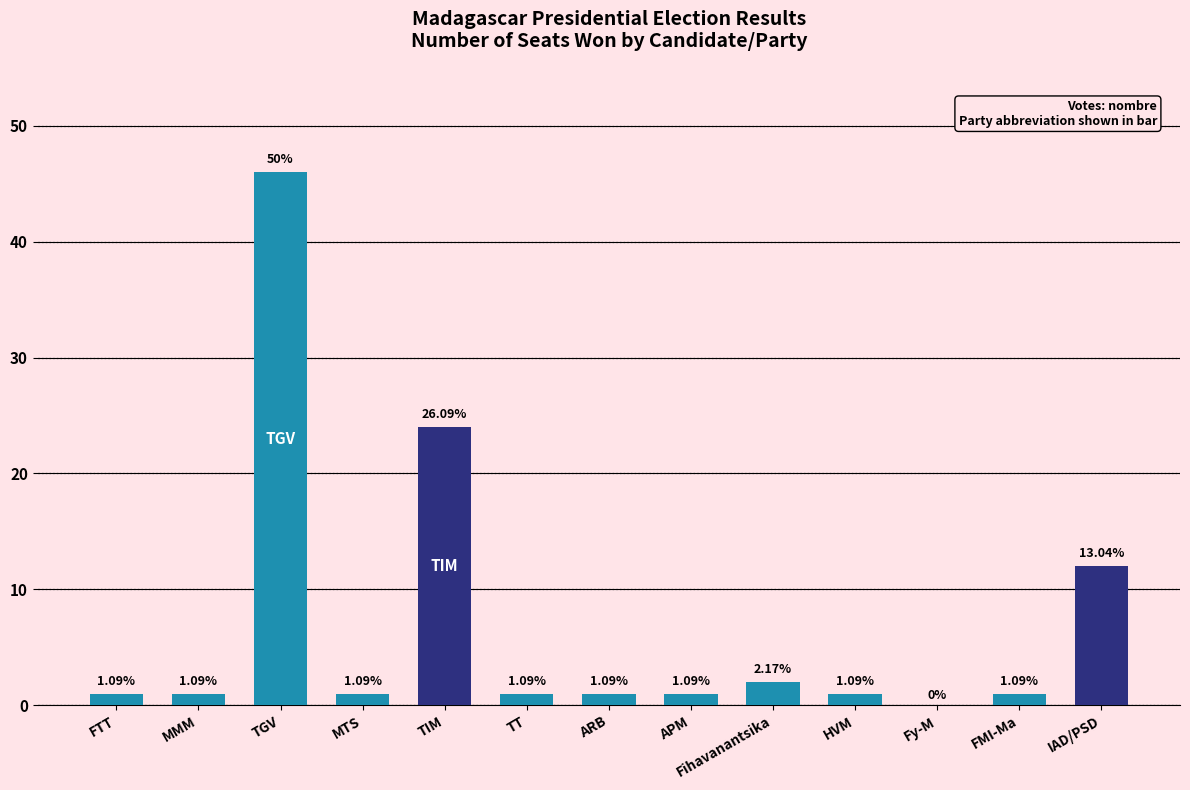

What is the label of the 1st bar from the left?

FTT